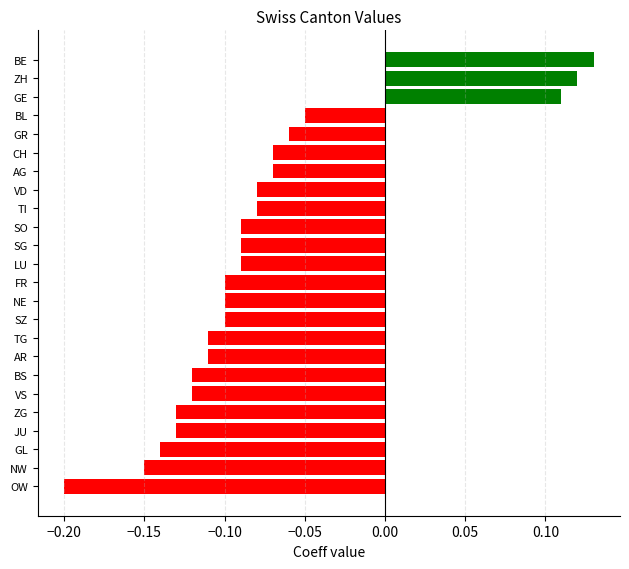

How many data points are less than 0?

21